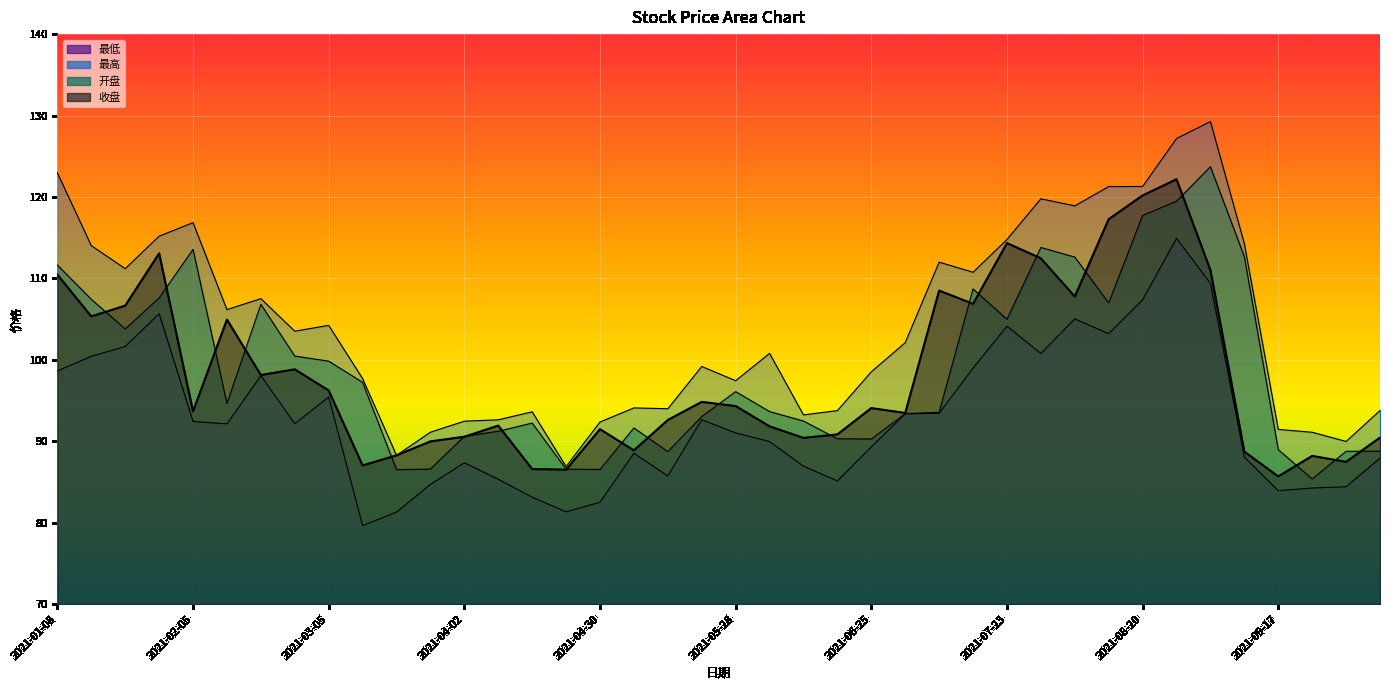

What is the sum of all 开盘 values?

3959.2